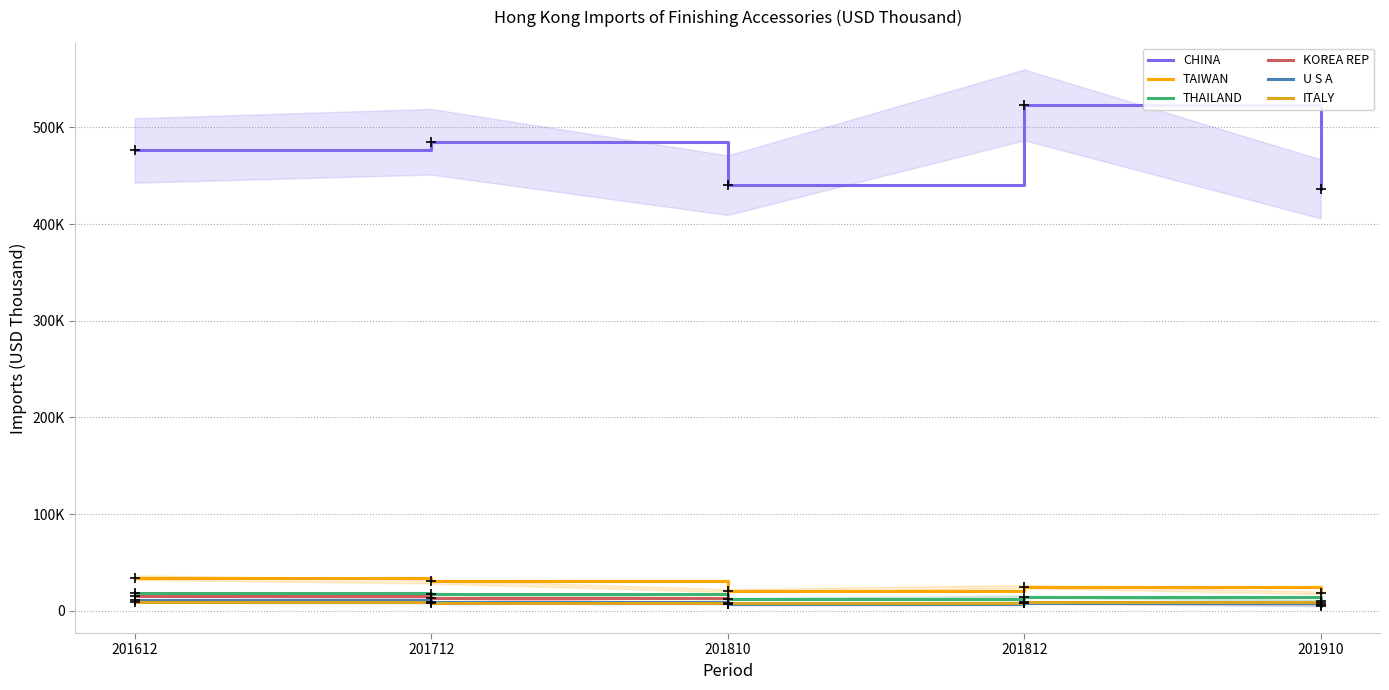

Which series has the largest total across all categories?

CHINA